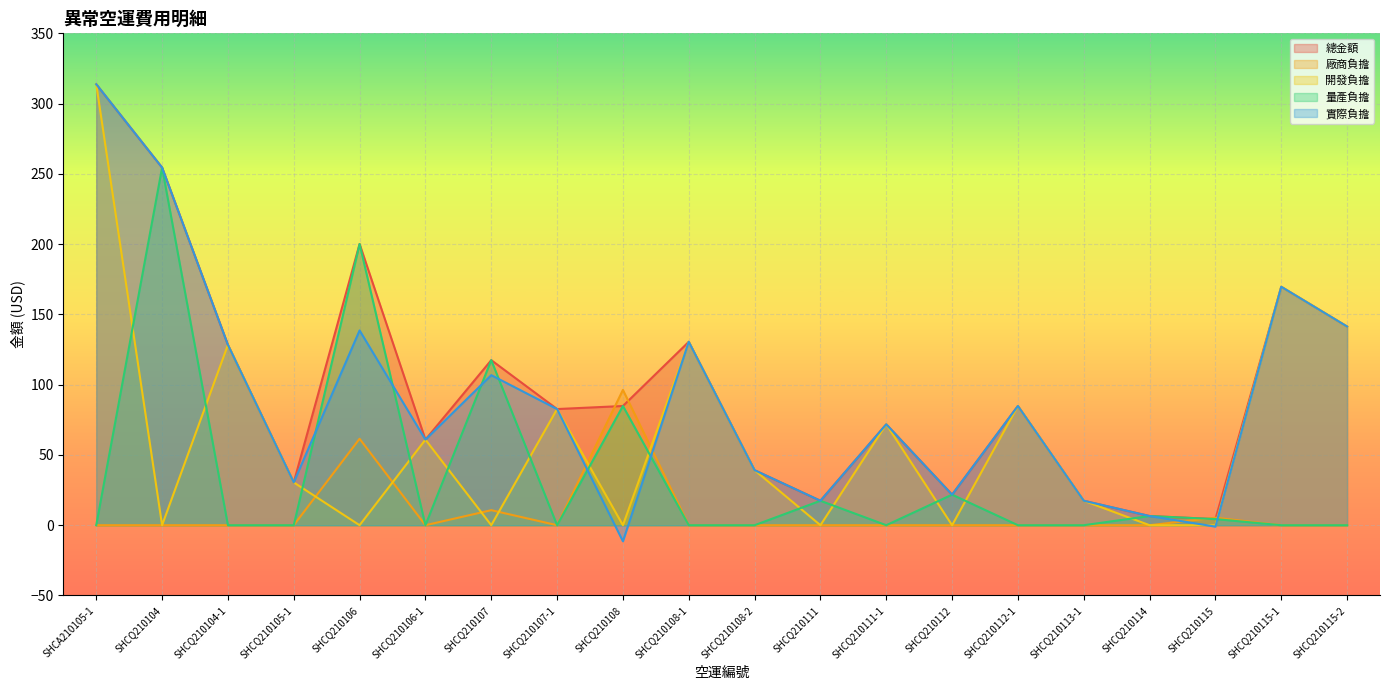

At which label does 廠商負擔 reach its minimum?

SHCA210105-1